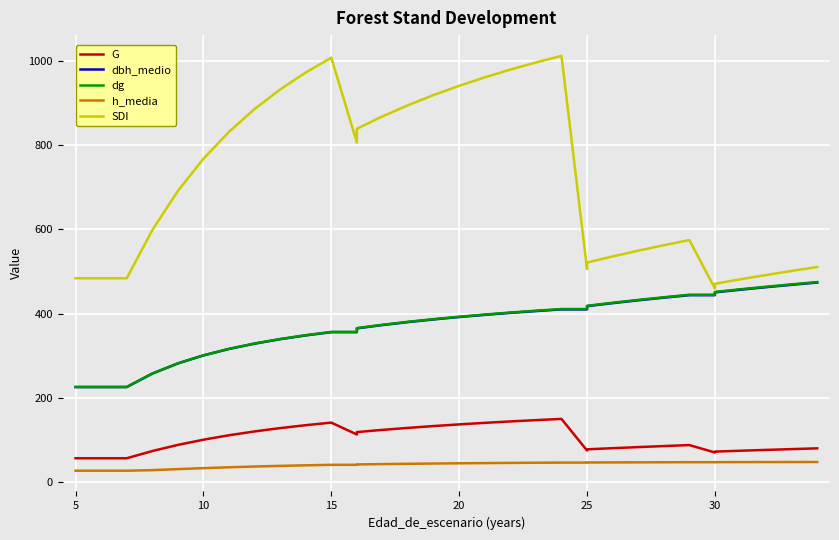

Rank the series by their maximum value, from lowest to highest.

h_media, G, dbh_medio, dg, SDI